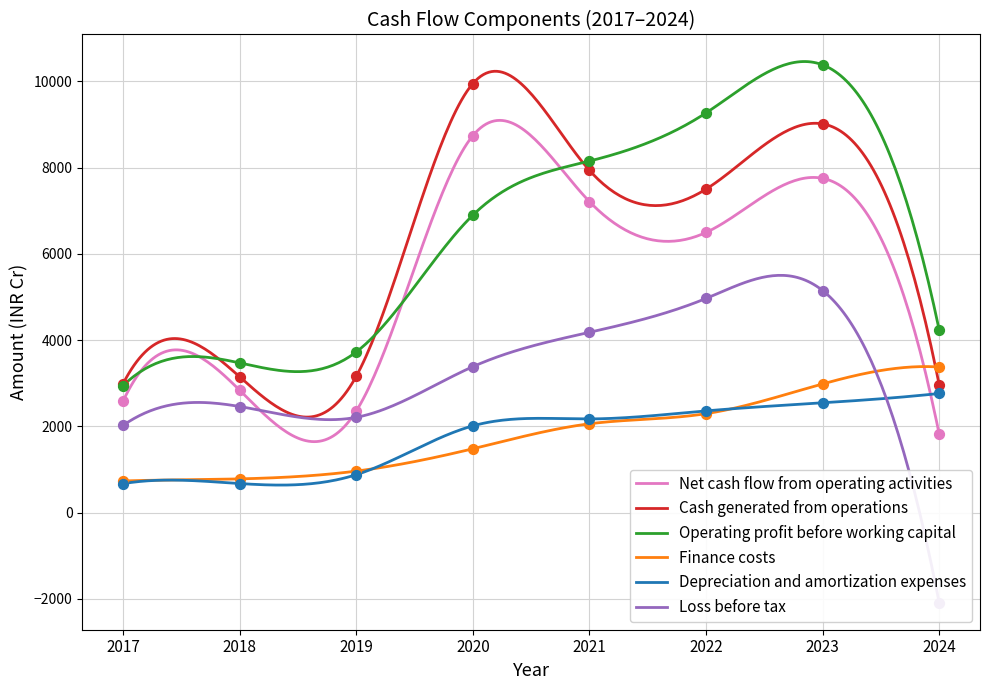

At which category is the sum across all series the highest?

2023